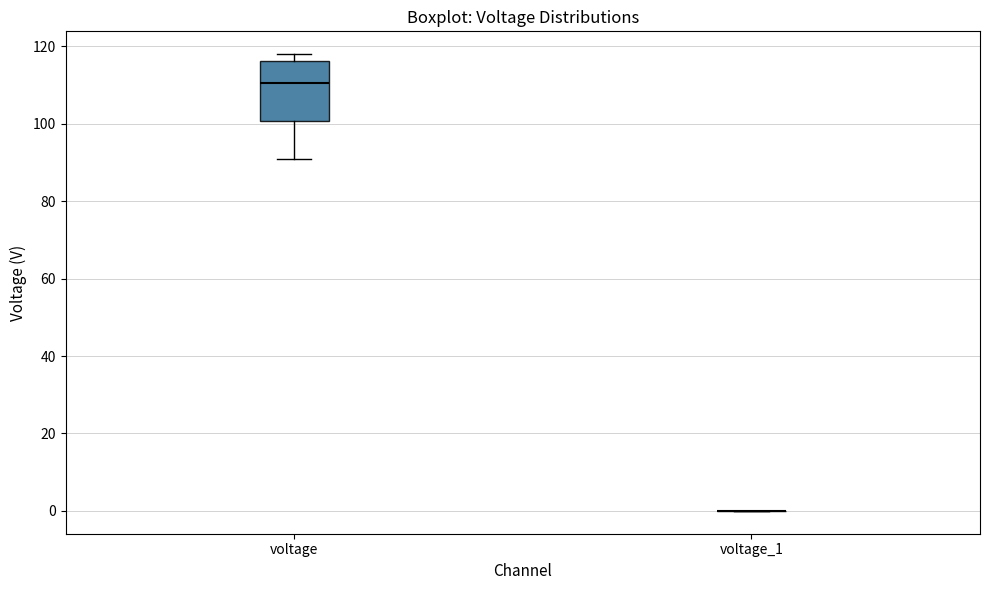

Comparing the boxes themselves (not the whiskers), which one is the tallest?

voltage